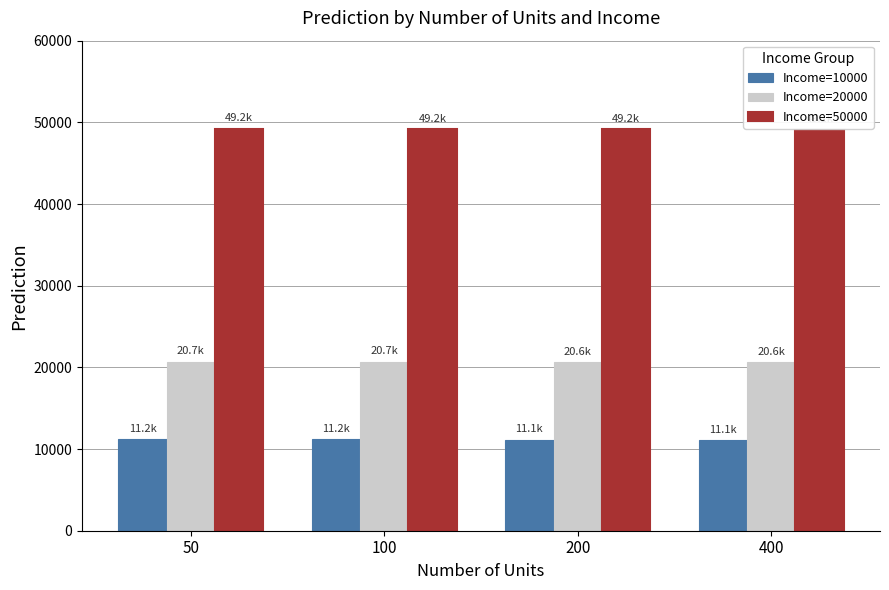

Rank the series by their maximum value, from highest to lowest.

Income=50000, Income=20000, Income=10000